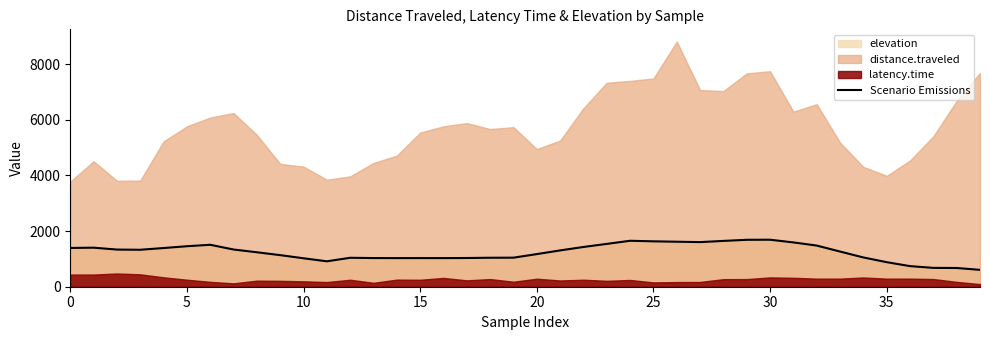

The value of Scenario Emissions at 15 is 1029. True or false?

True